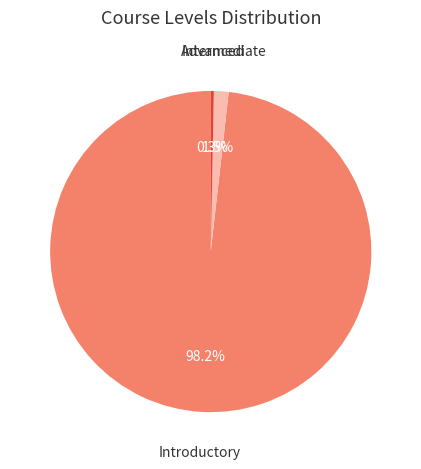

Which category accounts for the majority?

Introductory